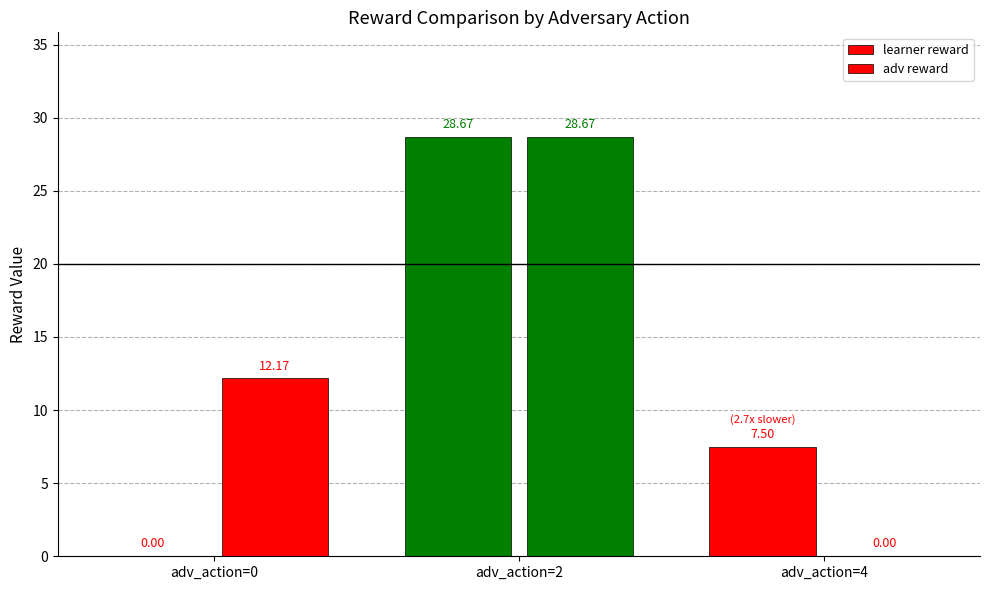

How many groups of bars are there?

3